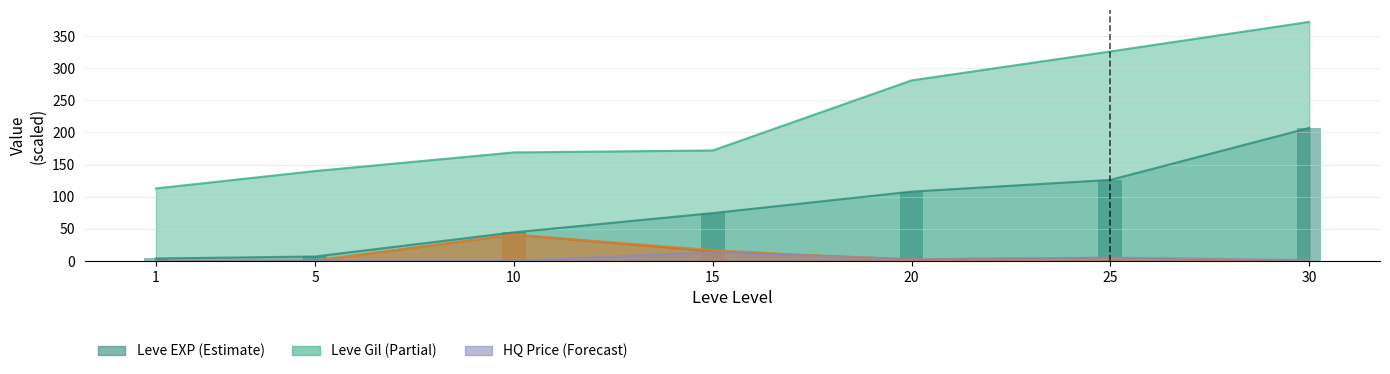

The LevePriceNQ series shows 0.1 at 20. True or false?

True